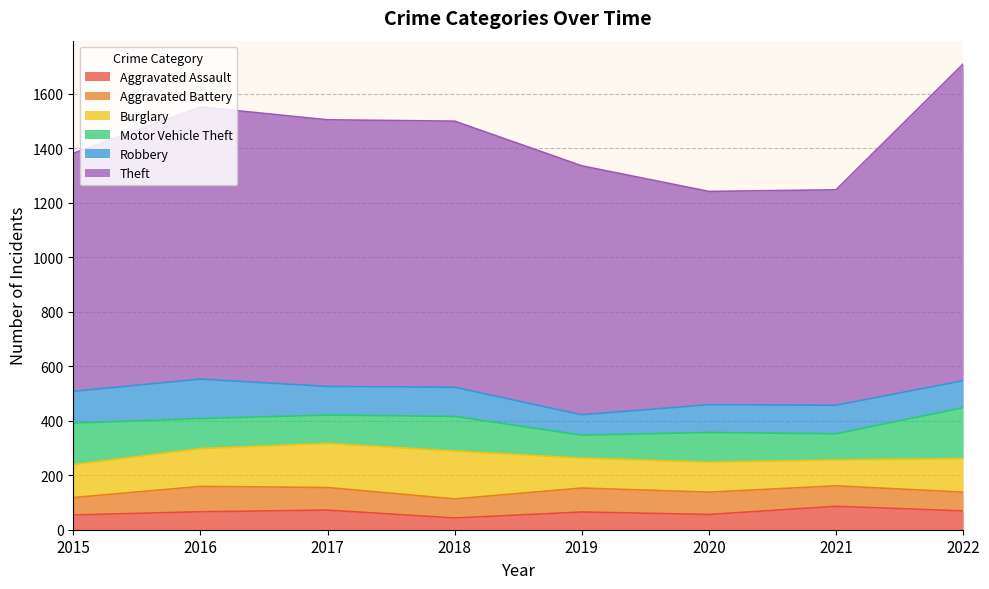

Which category has the highest value in the Motor Vehicle Theft series?

2022